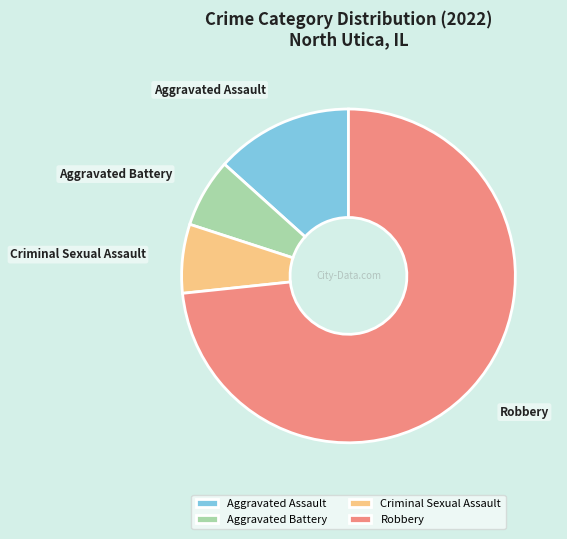

Does any single category account for the majority?

Yes